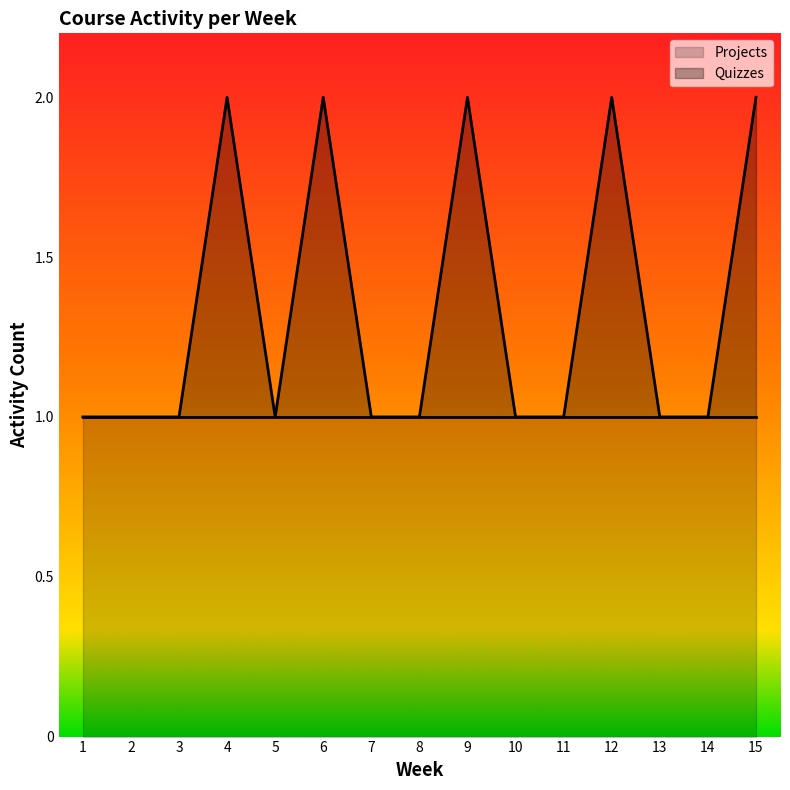

Reading right to left, what are all the values shown in this chart?

2	1	1	2	1	1	2	1	1	2	1	2	1	1	1